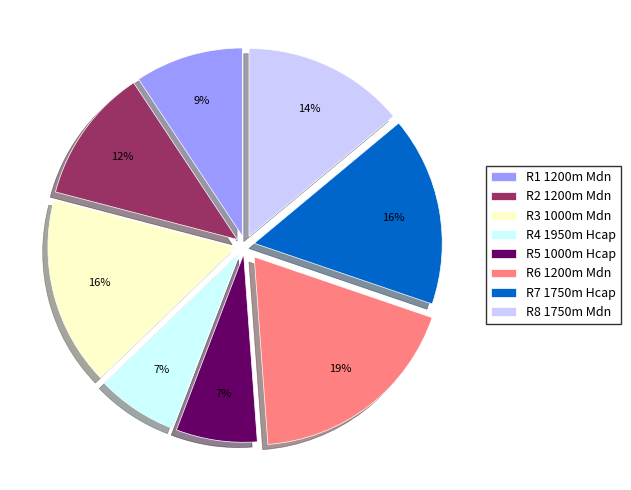

True or false: R5 1000m Hcap accounts for 18% of the total.

False